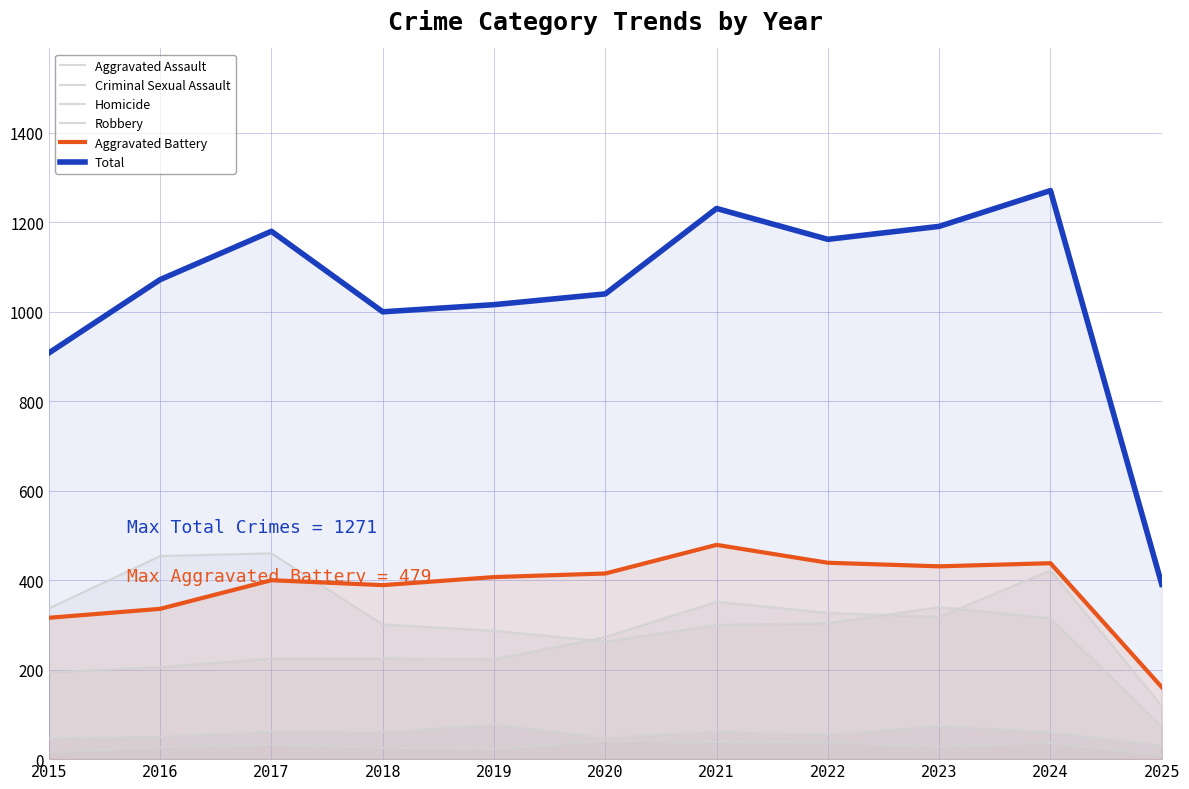

Which series has the widest spread of values?

Total